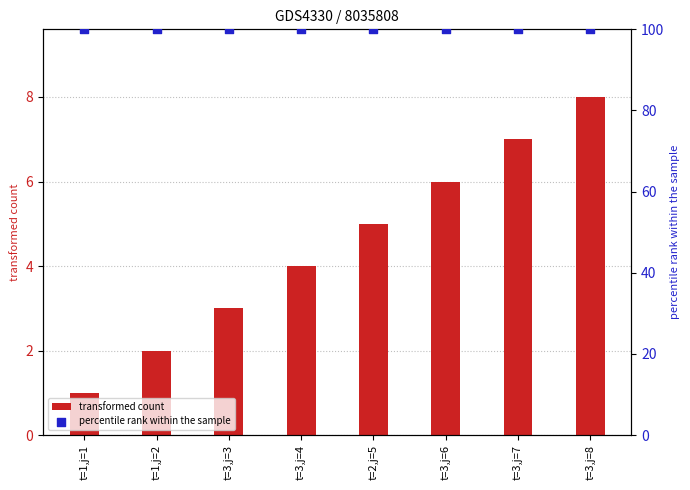

Which series contains the highest Y value?

percentile rank within the sample